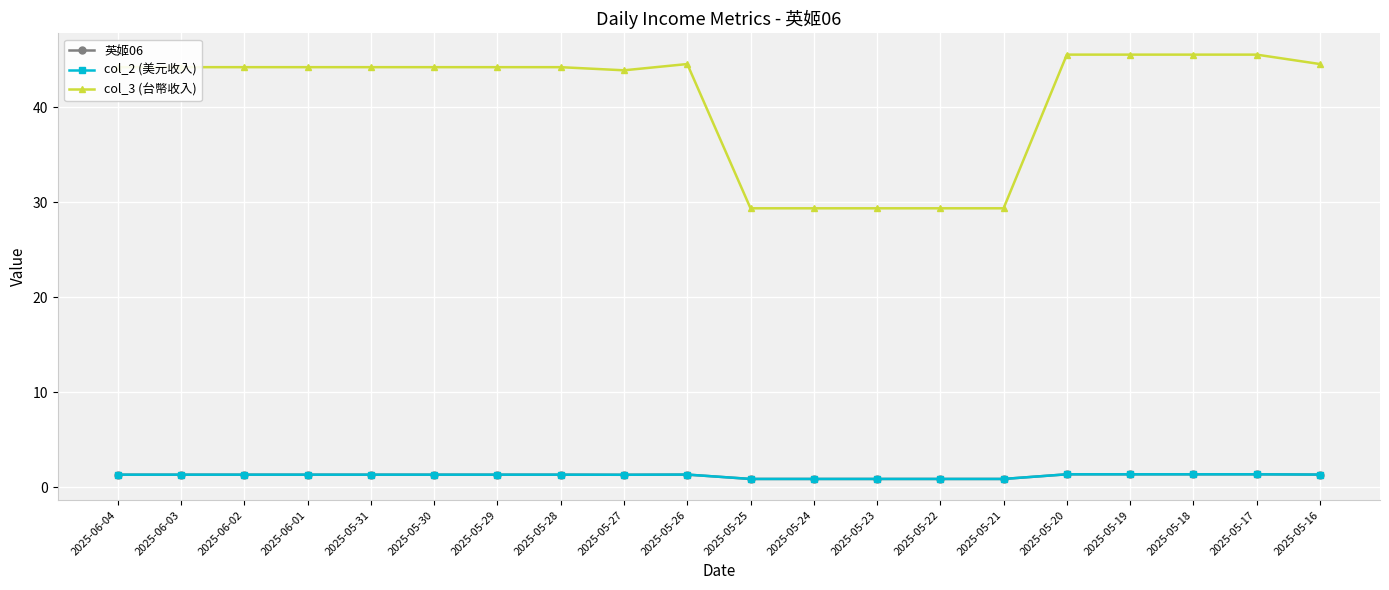

Which series has the widest spread of values?

col_3 (台幣收入)